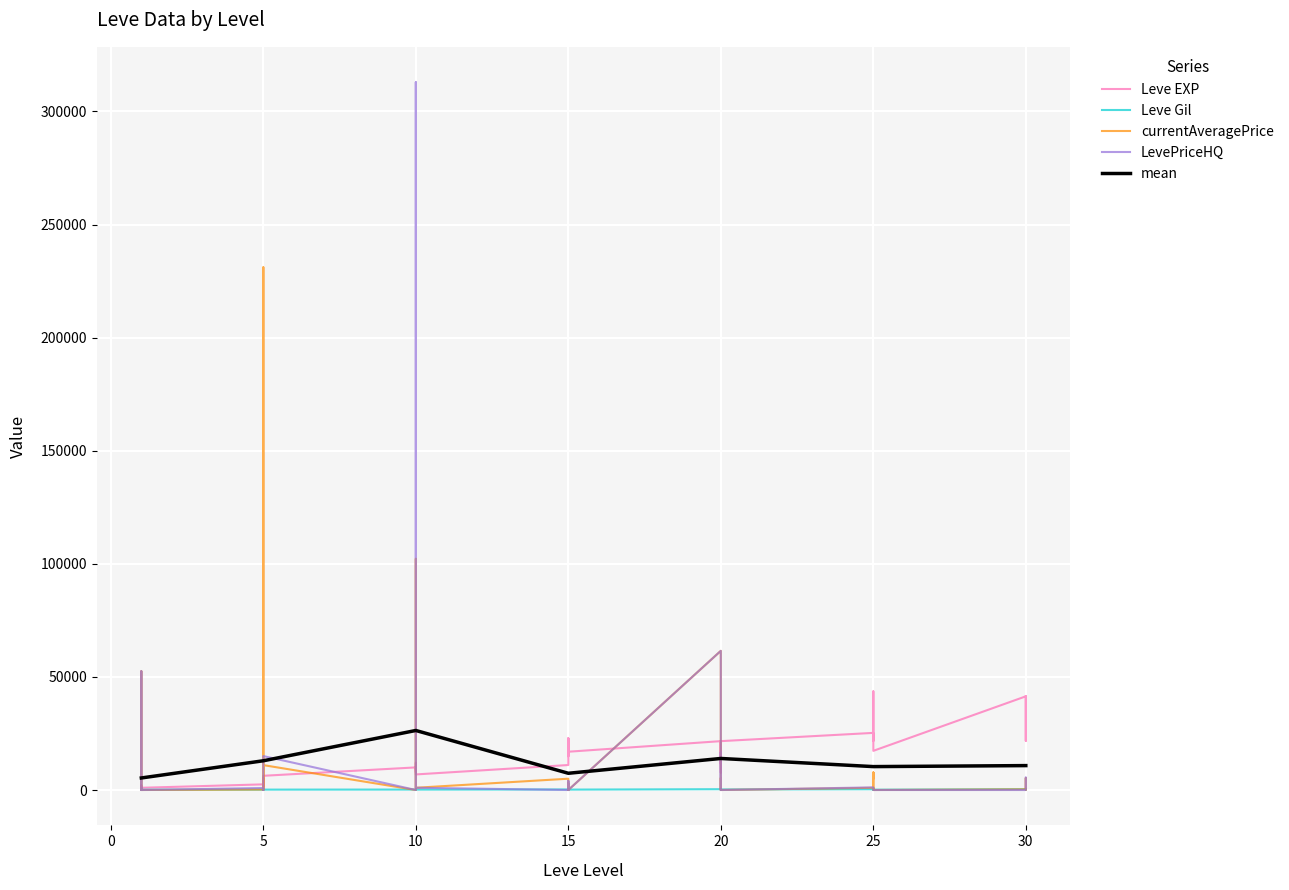

Which category has the lowest value in the currentAveragePrice series?

1